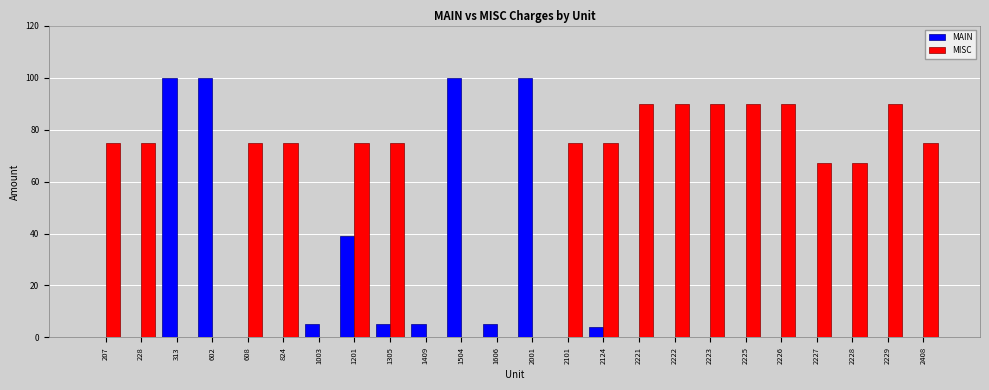

Is the value of MISC at 2229 greater than the value of MAIN at 824?

Yes